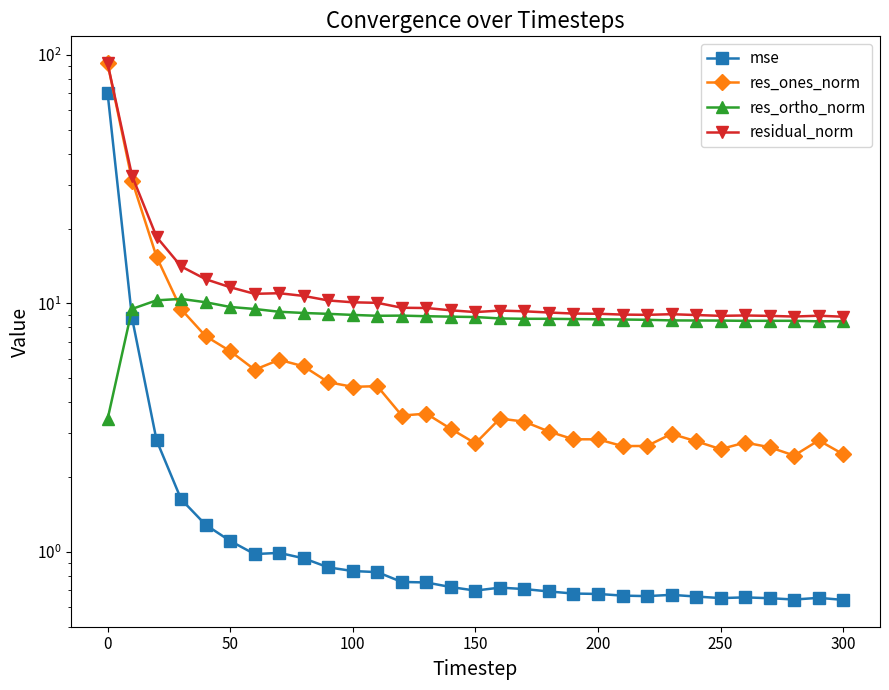

How many lines are shown in the chart?

4